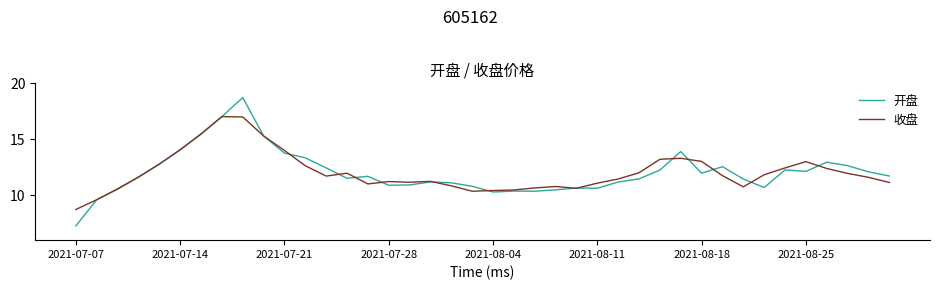

What is the difference between the maximum and second lowest values in the 开盘 series?

9.1